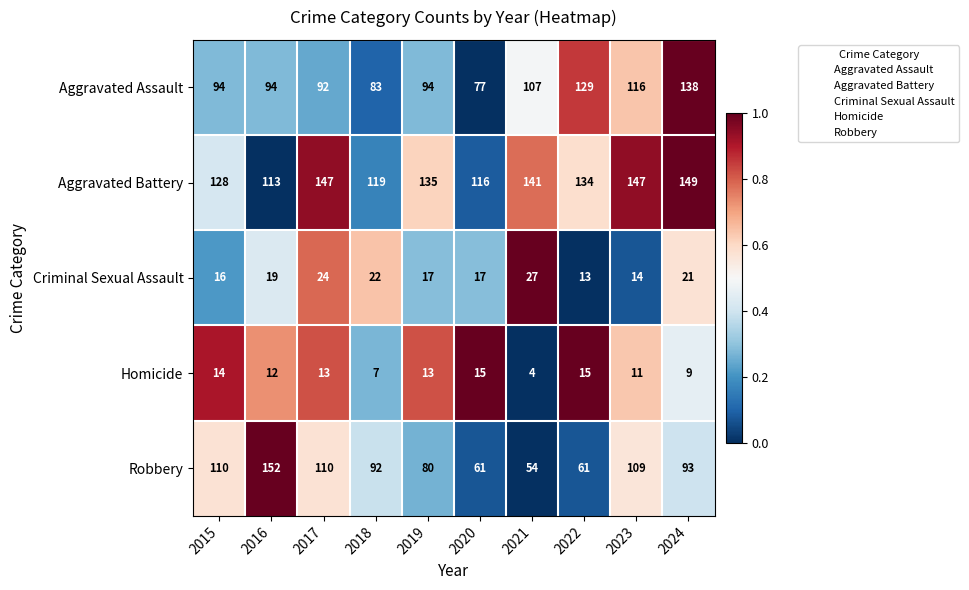

Which series has the widest spread of values?

Robbery